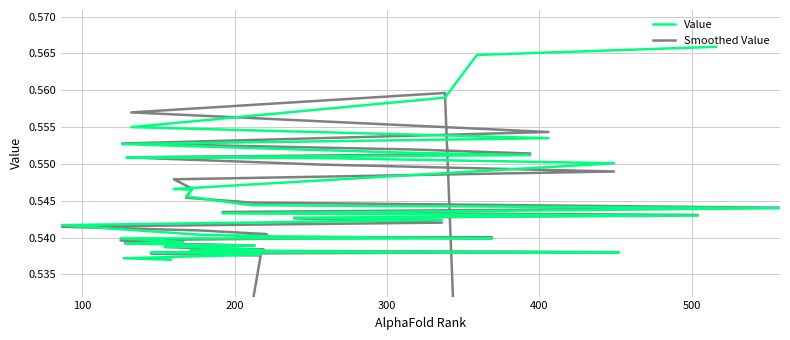

How many Smoothed Value values are between 0 and 1?

40